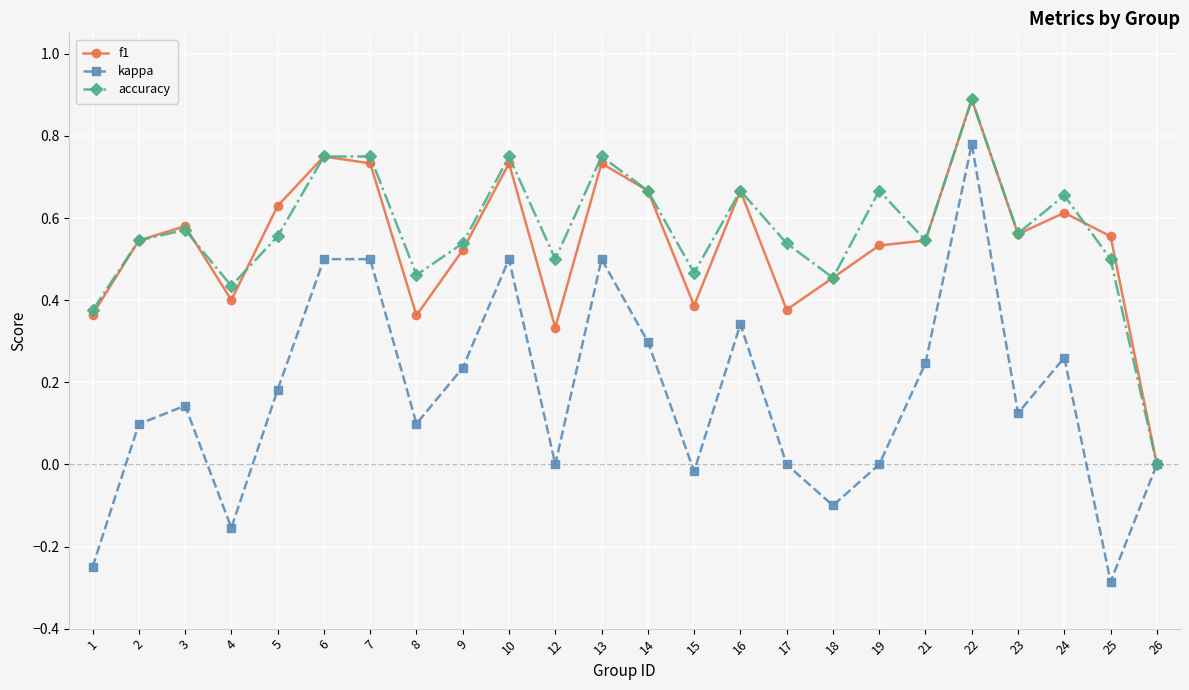

Is the value of kappa at 24 greater than the value of accuracy at 12?

No